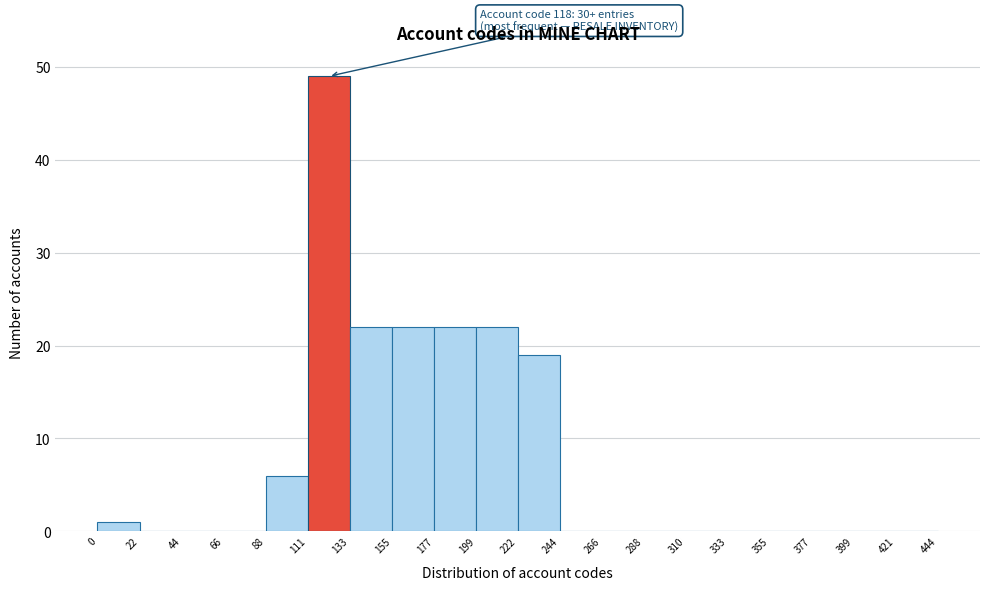

Which range on the x-axis has the tallest bar?

111 to 133